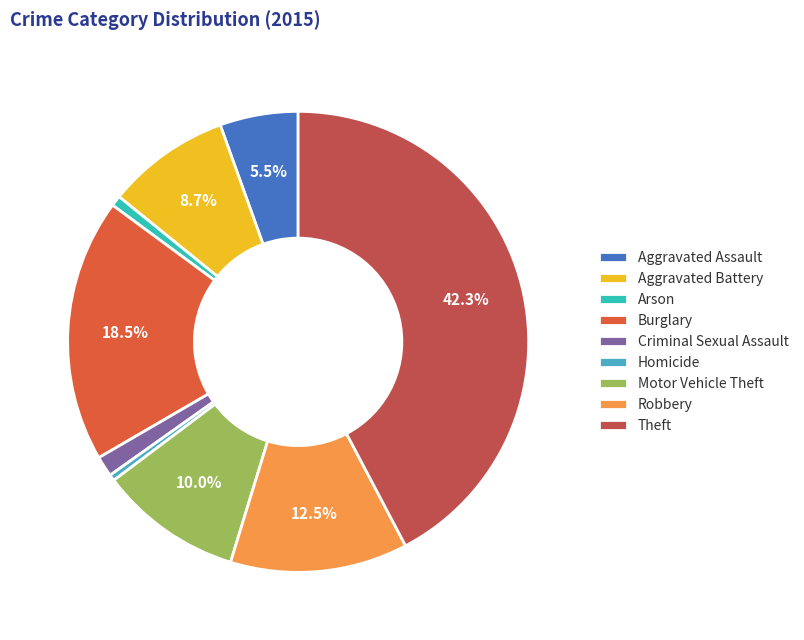

Is Arson the majority of the pie?

No